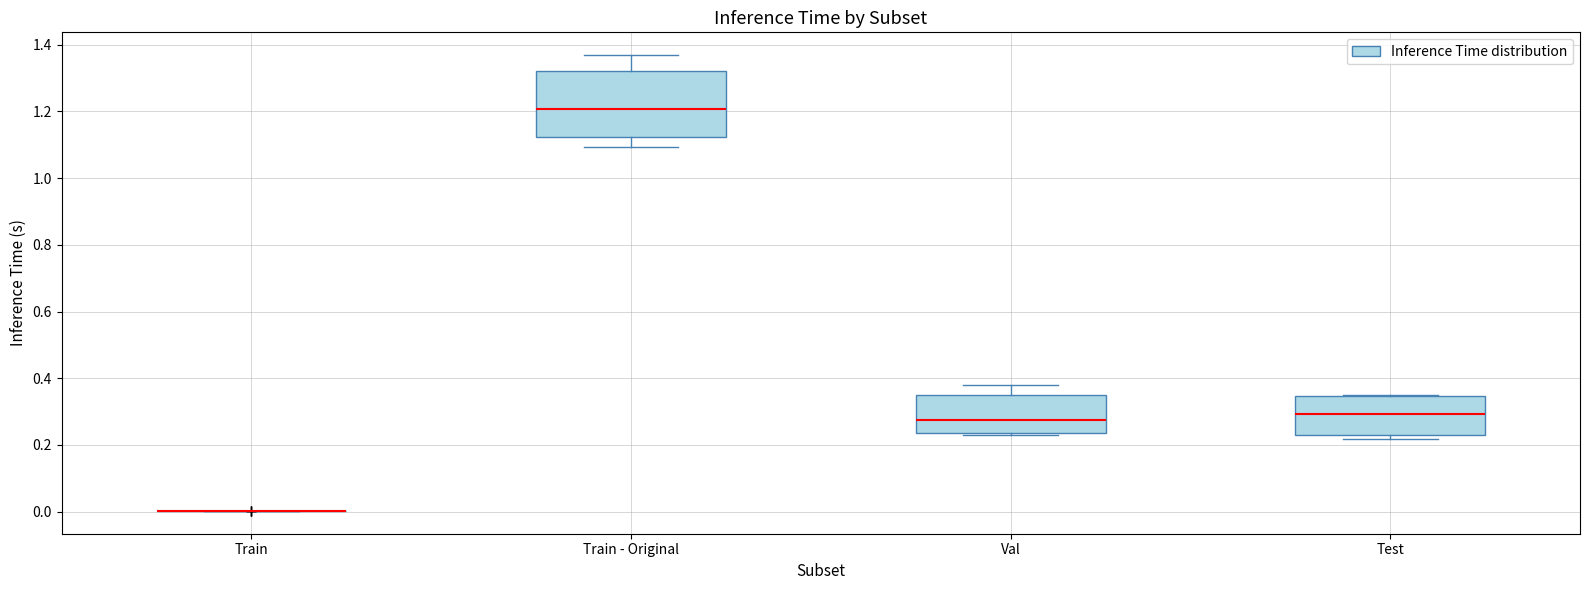

Reading left to right, transcribe this box plot: for each box, give where its median line is, the range the box spans, and where its two whiskers end, as read against the y-axis. The values are not printed on the chart, so give them approximately, as read against the axis.

Train: box collapsed to a line at 0.00, whiskers 0.00 to 0.00
Train - Original: median 1.20, box 1.12 to 1.32, whiskers 1.10 to 1.36
Val: median 0.28, box 0.24 to 0.34, whiskers 0.24 to 0.38
Test: median 0.30, box 0.24 to 0.34, whiskers 0.22 to 0.34